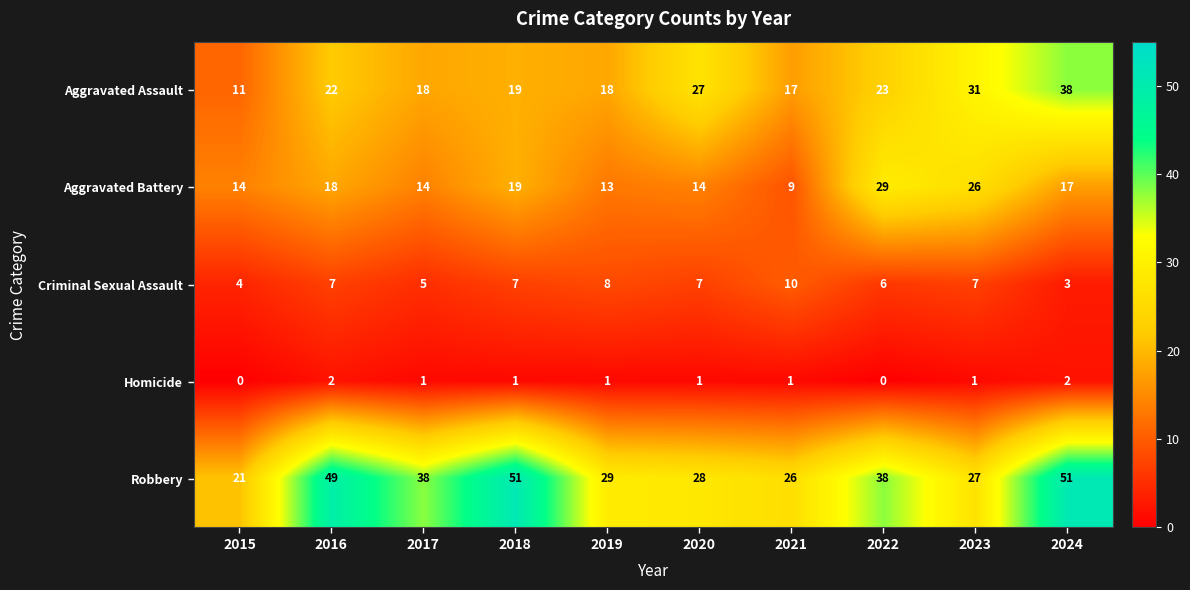

What is the spread (max minus min) of values at 2024?

49